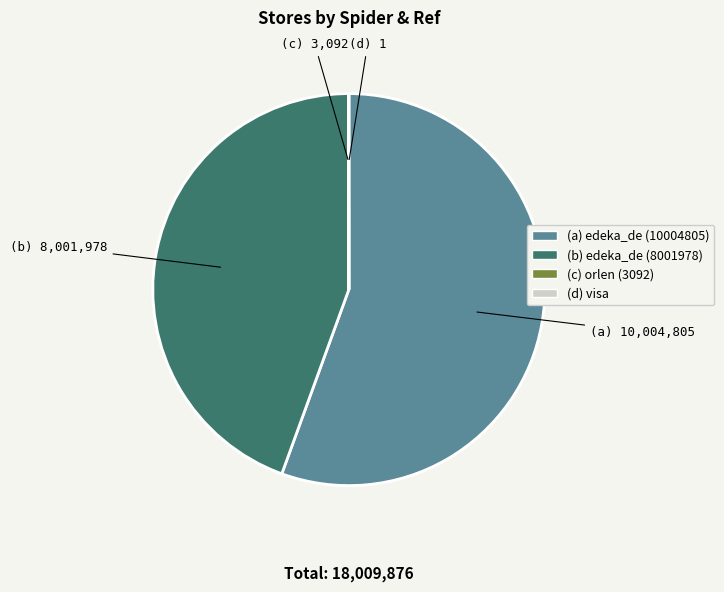

What is the largest slice in the pie chart?

(a) edeka_de (10004805)